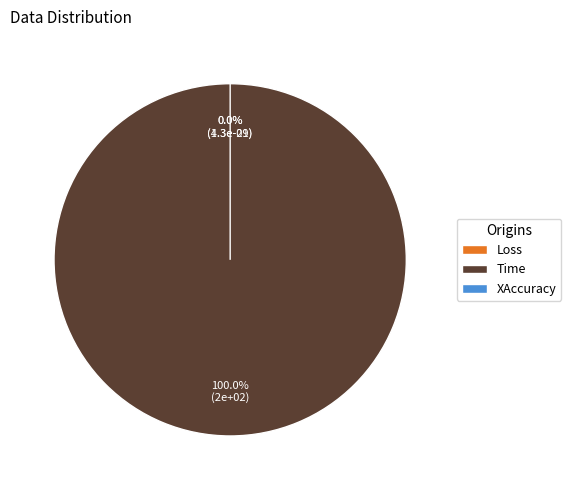

Combined, do XAccuracy and Loss account for over 50%?

No